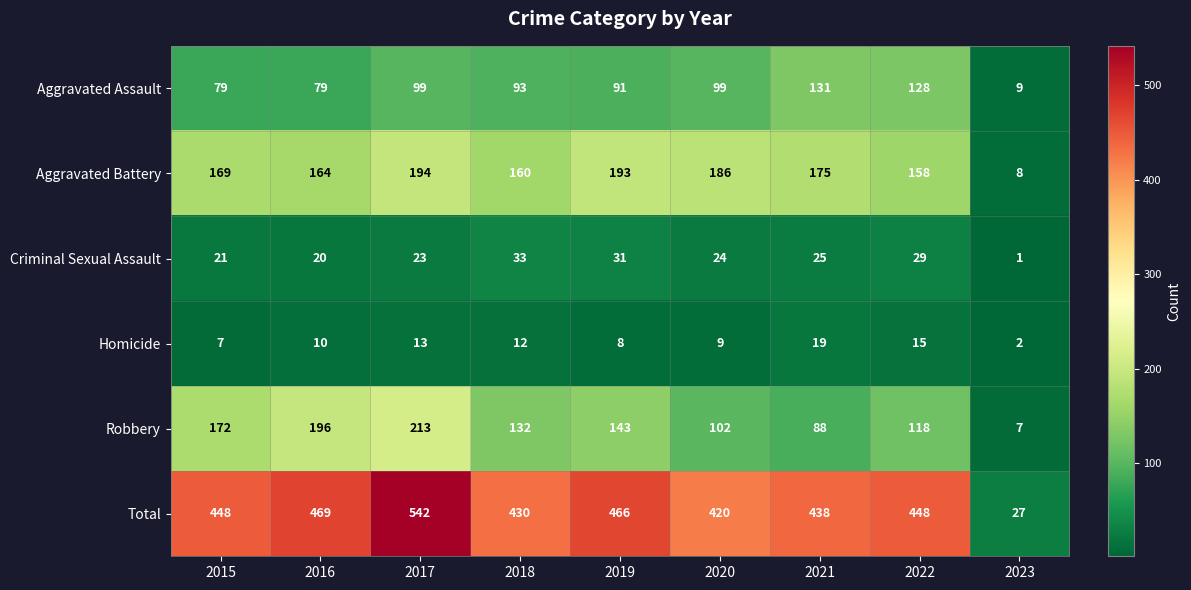

Rank the categories by Aggravated Battery value from lowest to highest.

2023, 2022, 2018, 2016, 2015, 2021, 2020, 2019, 2017